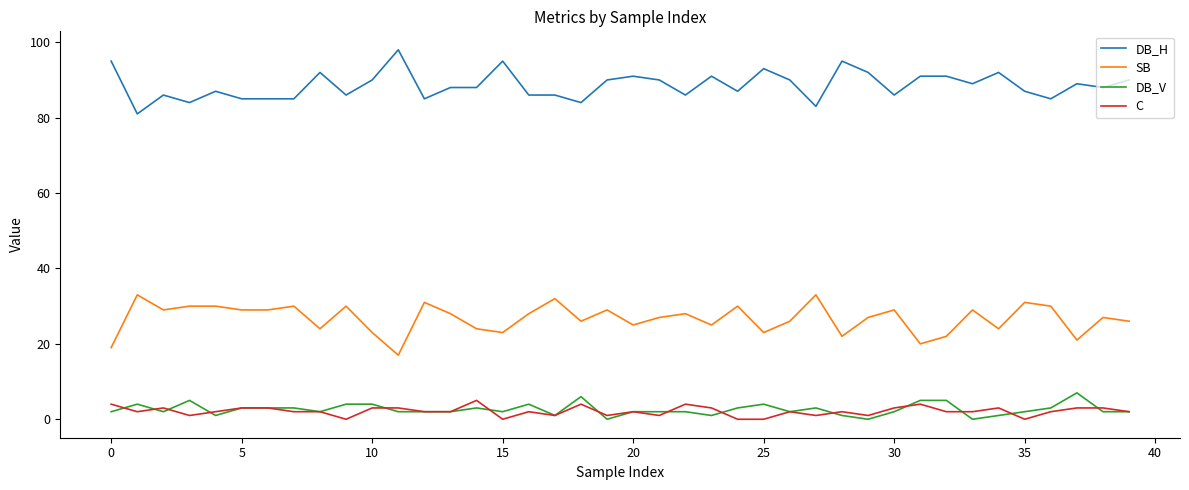

Which series has the largest total across all categories?

DB_H